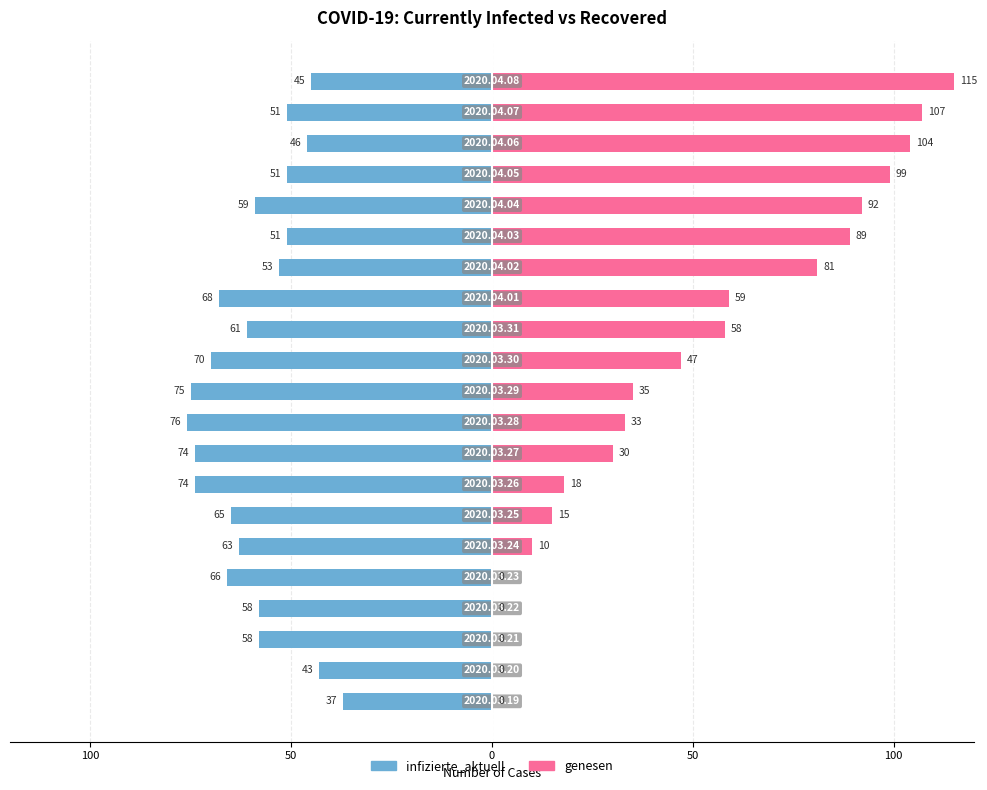

Which series has the largest range (max minus min)?

genesen